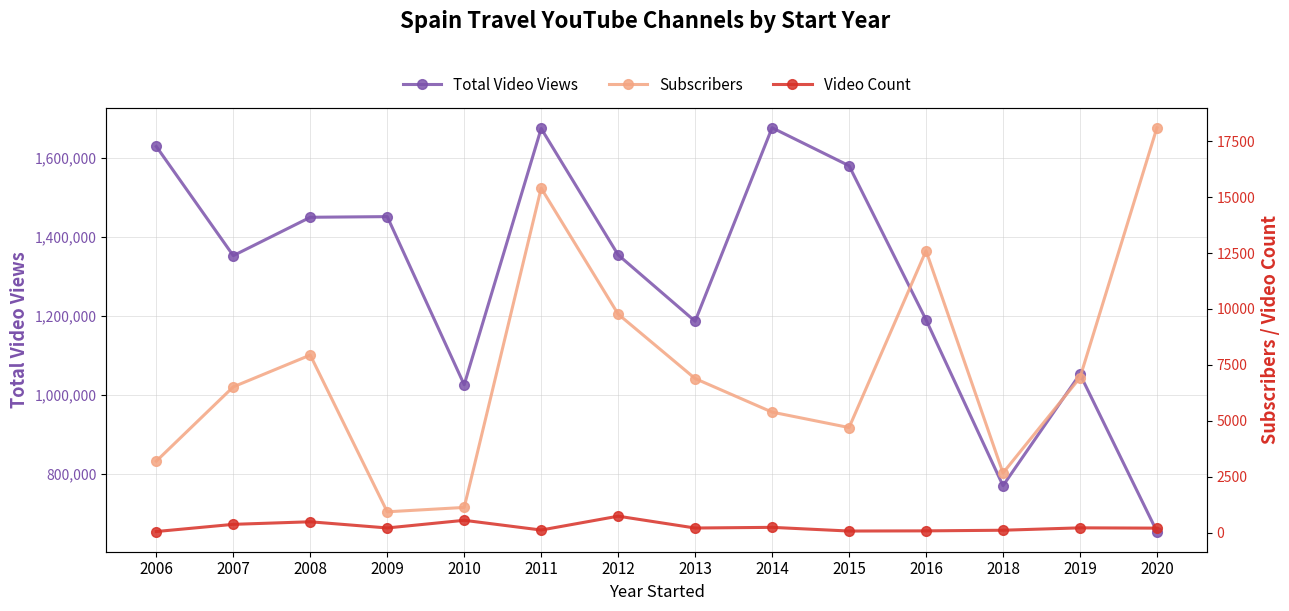

What is the sum of all Subscribers values?

102175